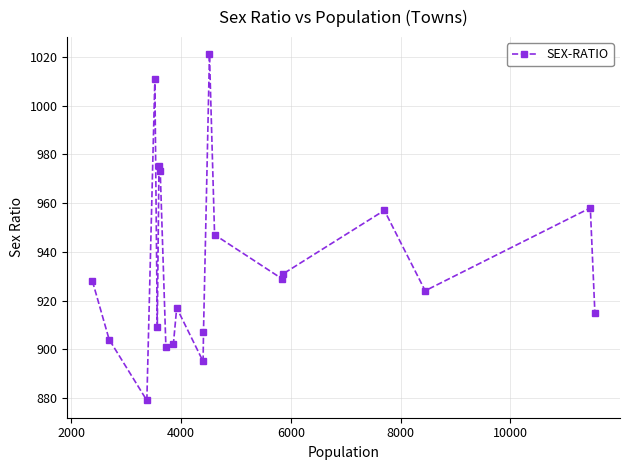

What is the minimum value shown in the chart?

879